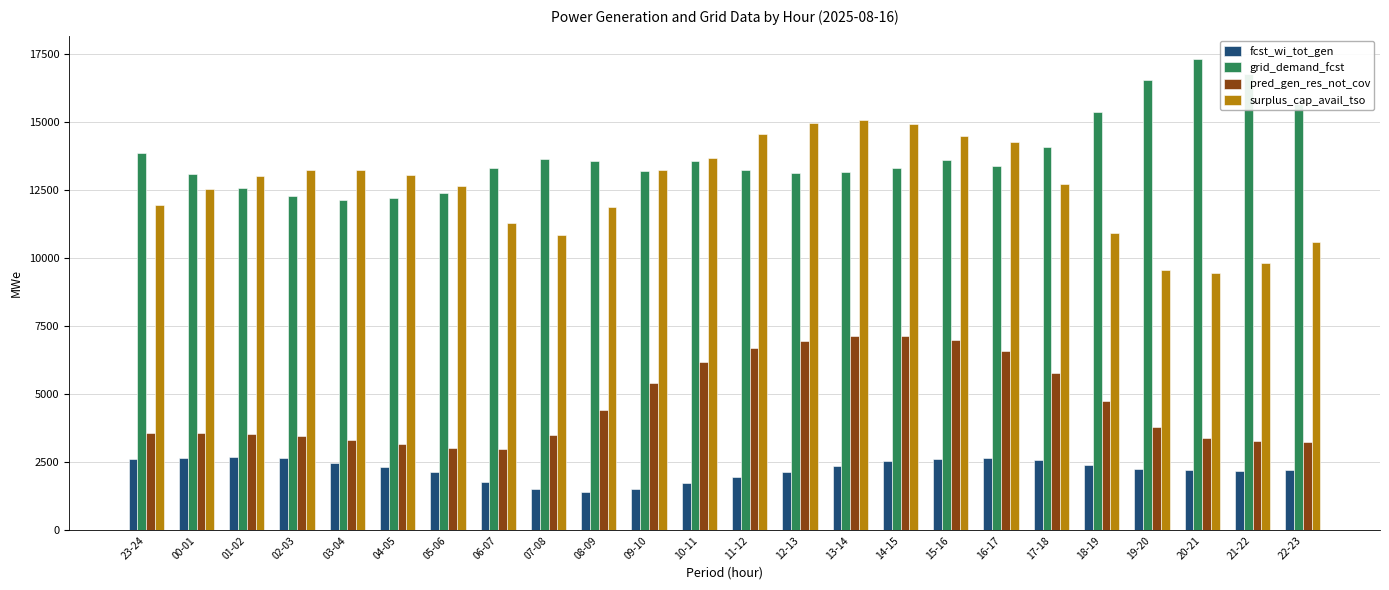

Which series has the largest total across all categories?

grid_demand_fcst